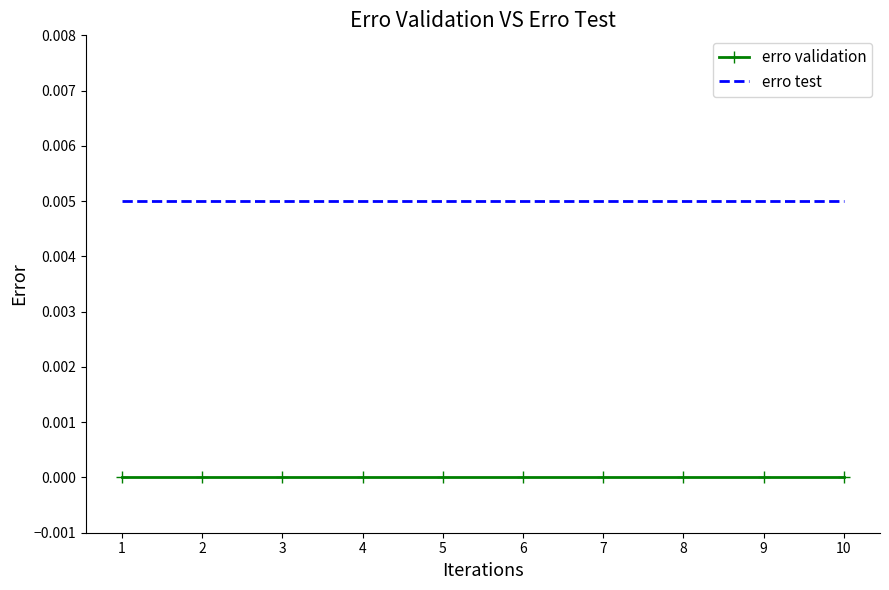

True or false: erro validation and erro test intersect in this chart.

False